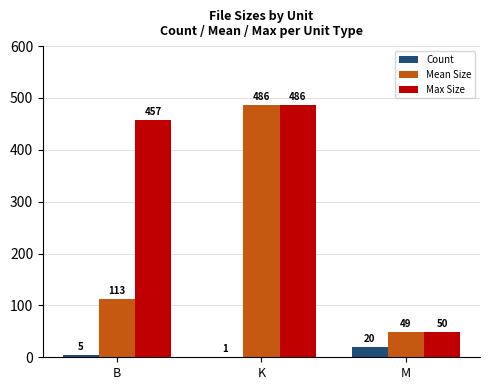

What is the maximum value for Count?

20.0